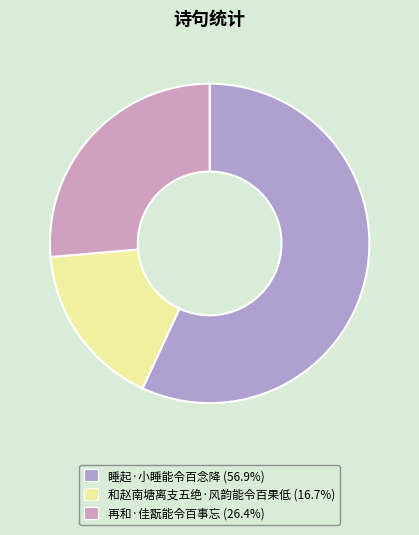

How many slices are in this pie chart?

3